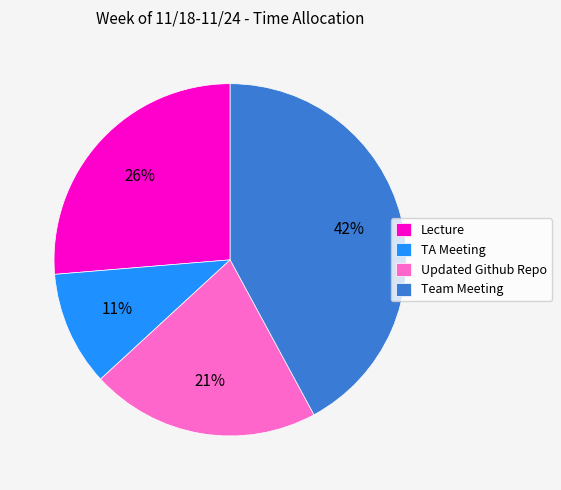

Count the number of slices in the pie.

4